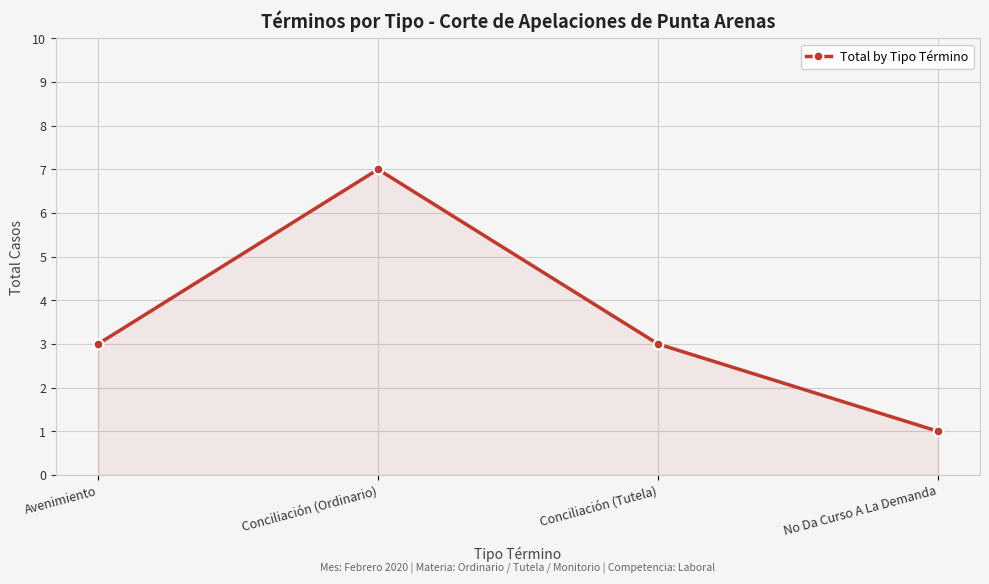

How many lines are shown in the chart?

1